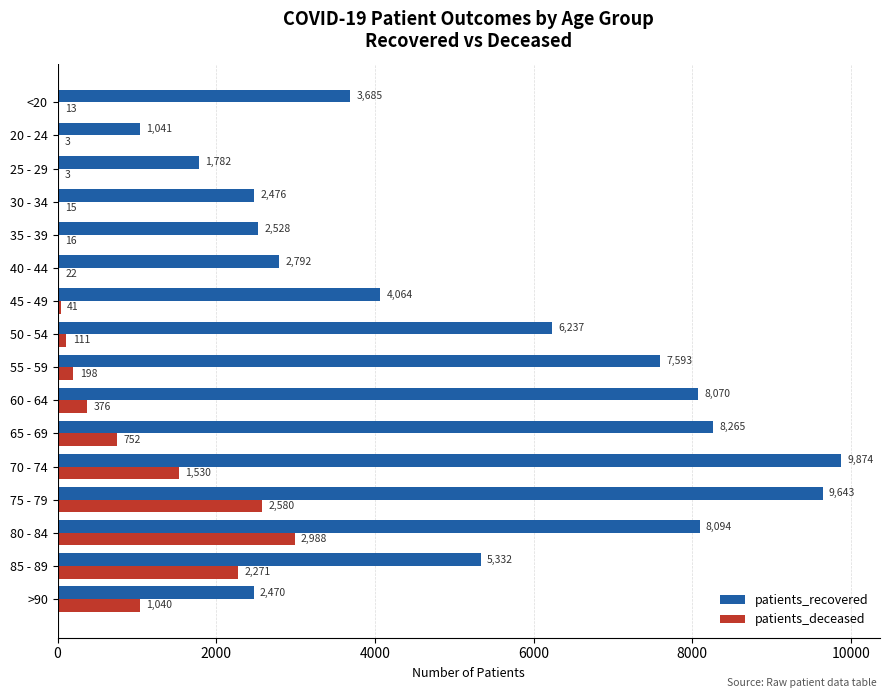

Read the patients_recovered value at 60 - 64, to the nearest 50.

8050